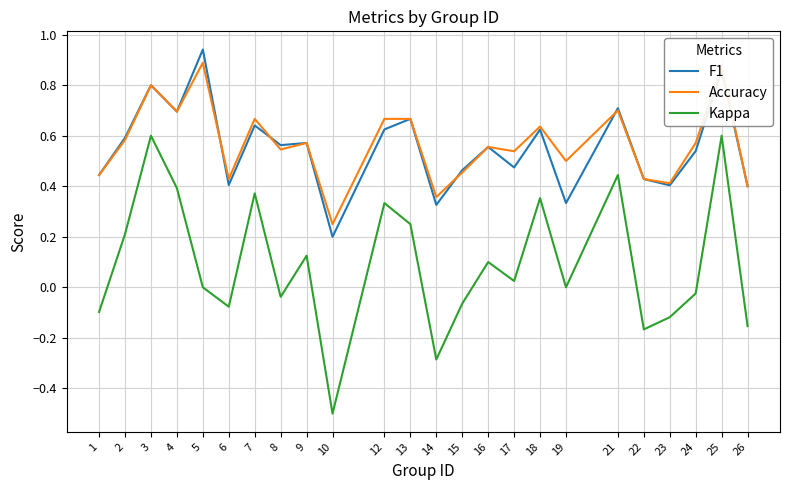

True or false: Kappa and Accuracy intersect in this chart.

False